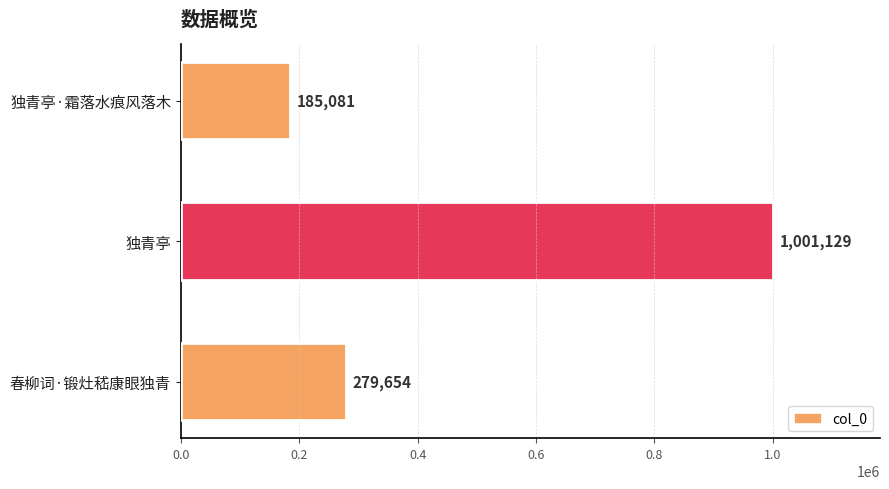

Which label corresponds to the largest value in the chart?

独青亭